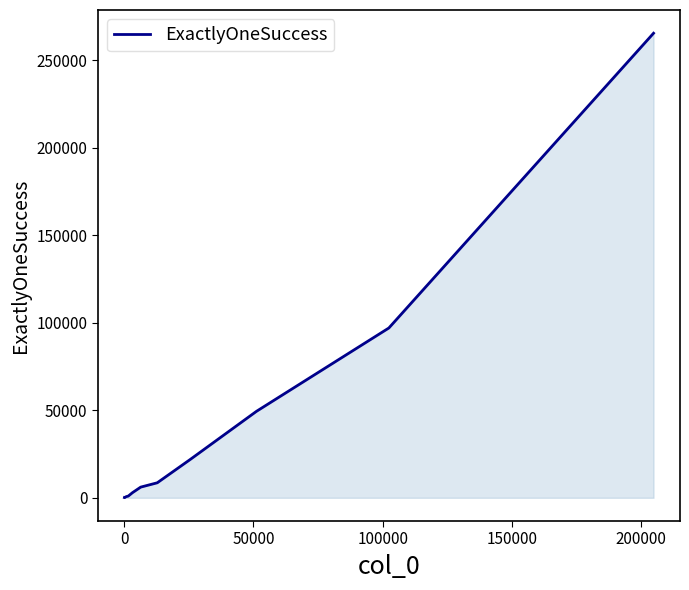

What is the maximum value shown in the chart?

265377